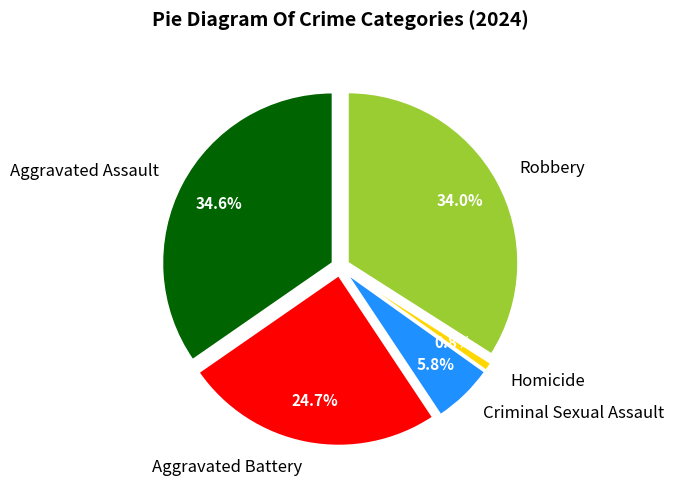

True or false: Homicide accounts for 1% of the total.

True